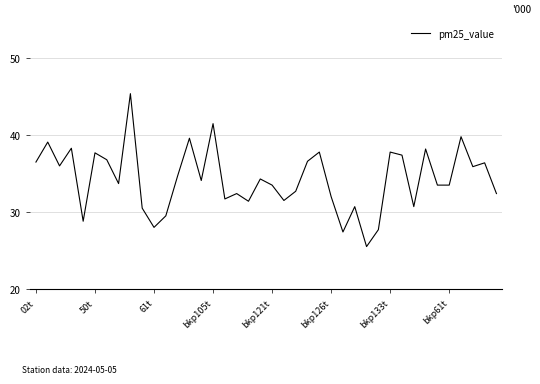

What is the maximum value shown in the chart?

45.4